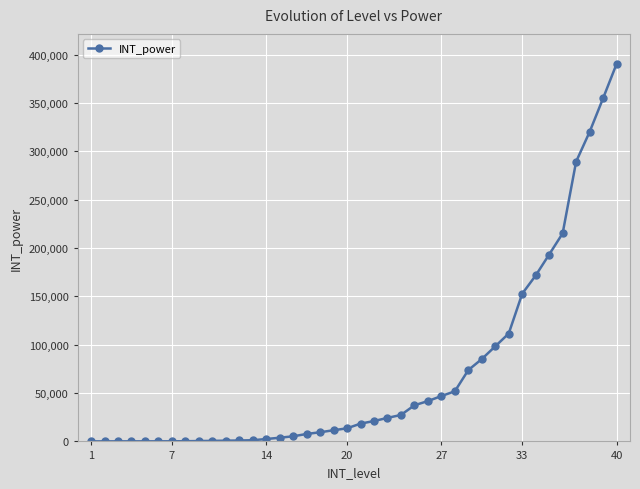

What is the maximum value shown in the chart?

390390